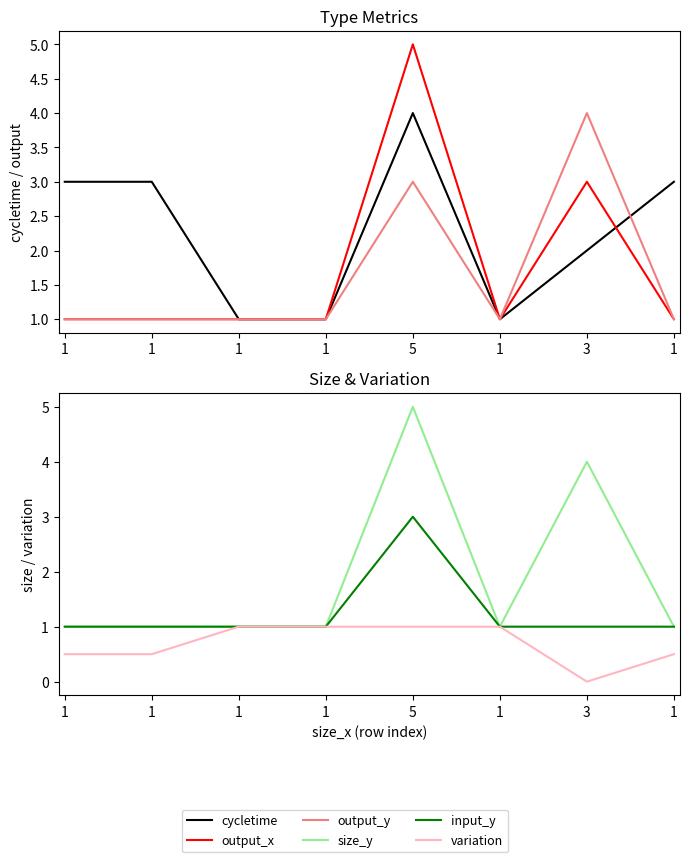

True or false: input_y and variation cross at least once.

False